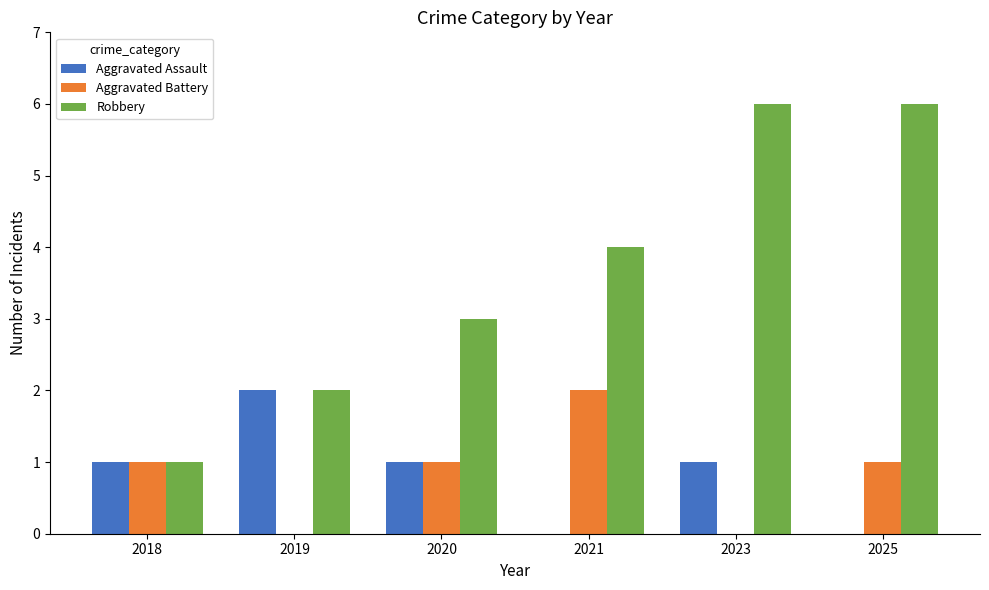

What is the sum of the Robbery values at 2019 and 2025?

8